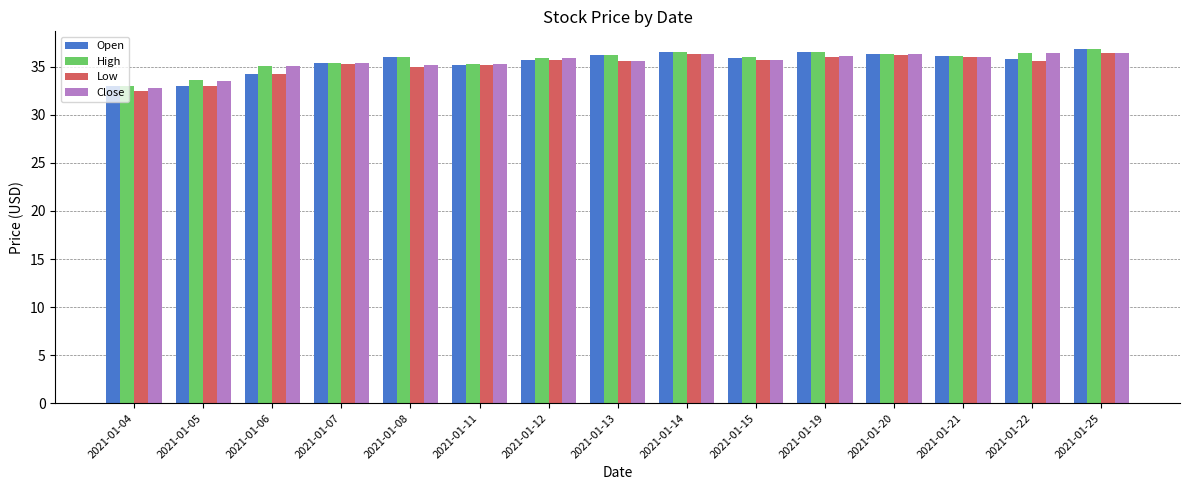

What is the value of the Low bar at the 5th from the left?

35.0